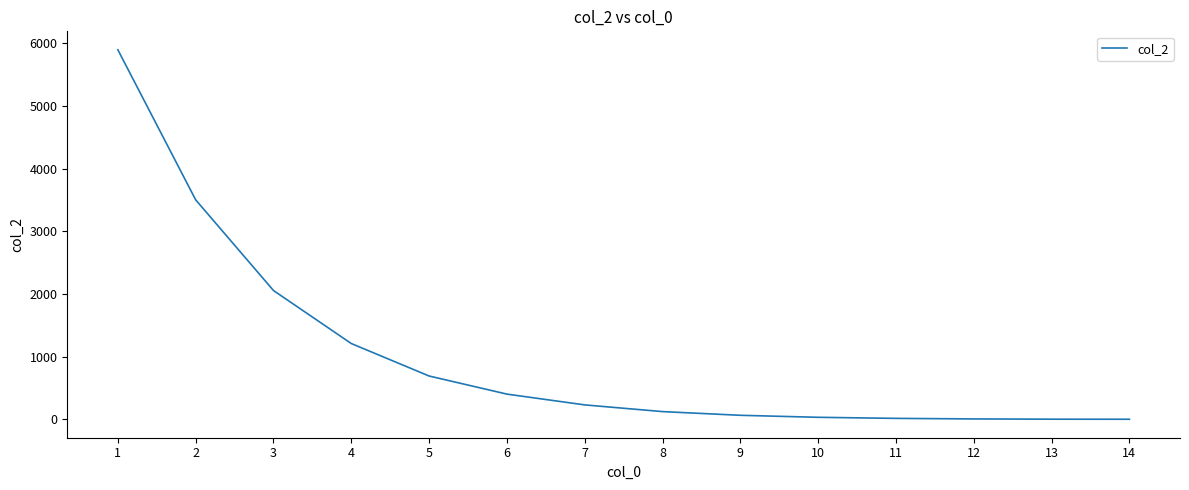

What is the greatest value displayed?

5895